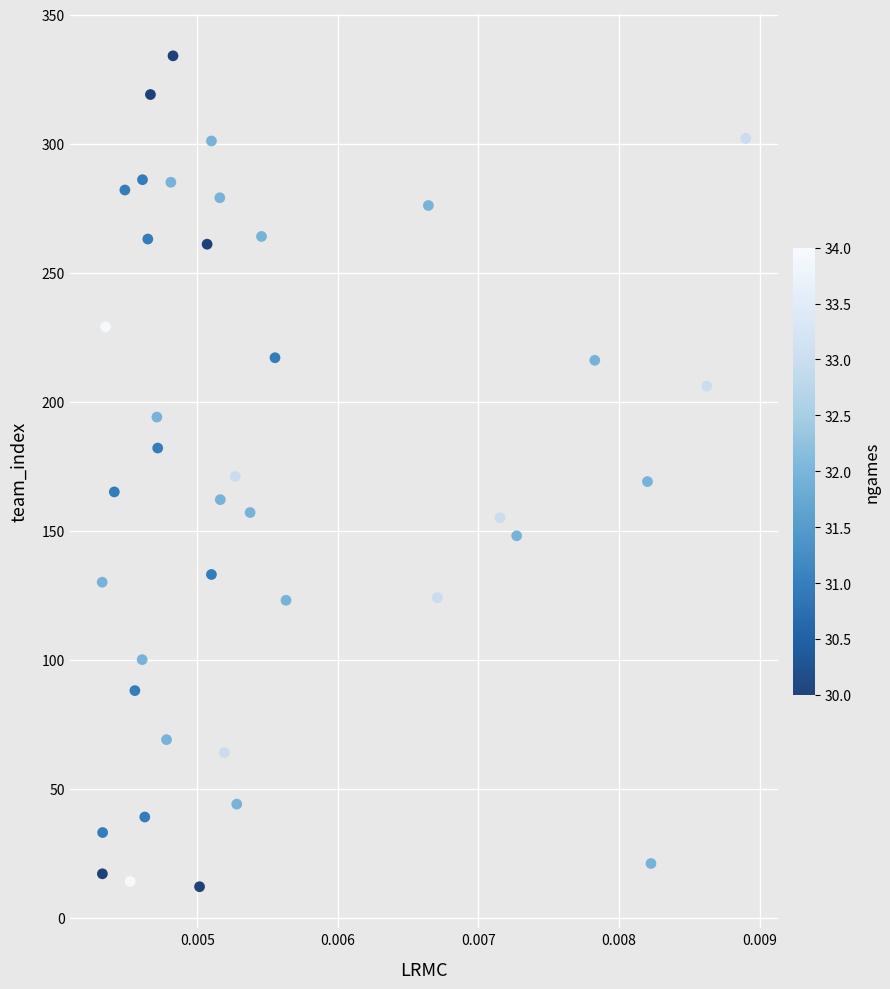

What is the range of Y values (max minus min)?

322